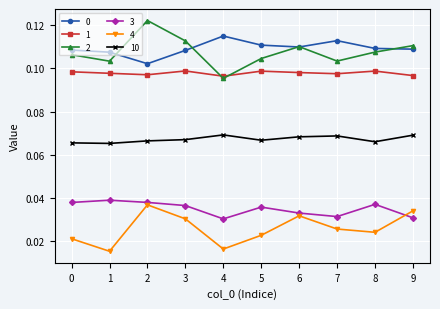

Is the value of 4 at 5 greater than the value of 3 at 8?

No